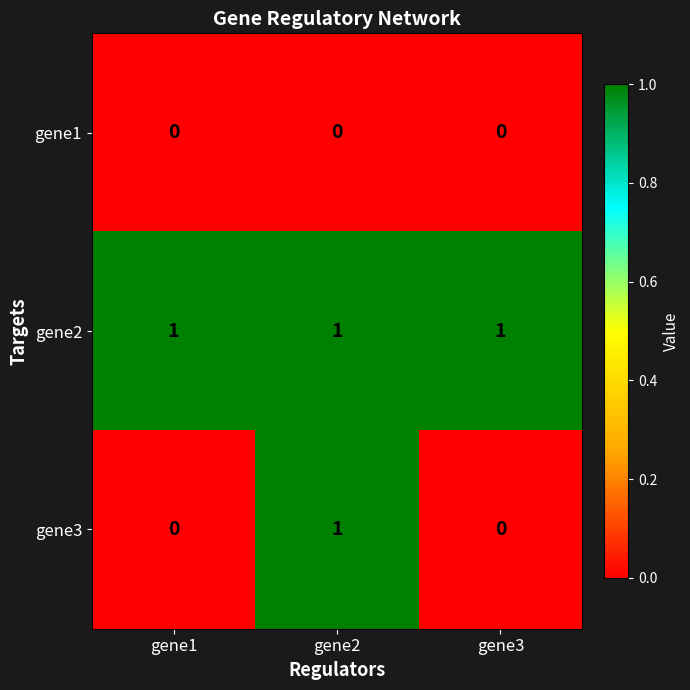

Reading left to right, transcribe all the data shown in this chart.

gene1: 0	0	0
gene2: 1	1	1
gene3: 0	1	0